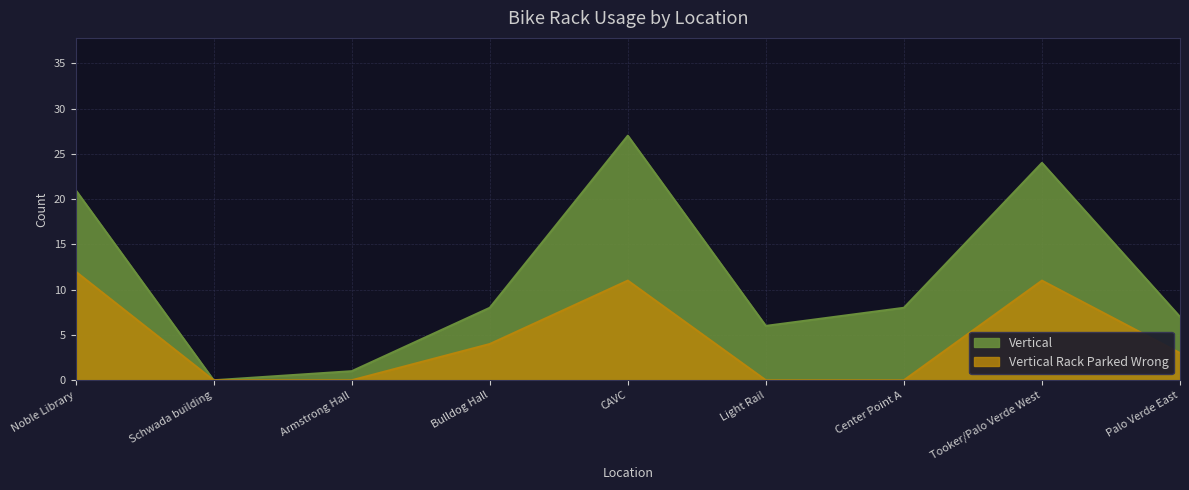

What is the average value of the Vertical series?

11